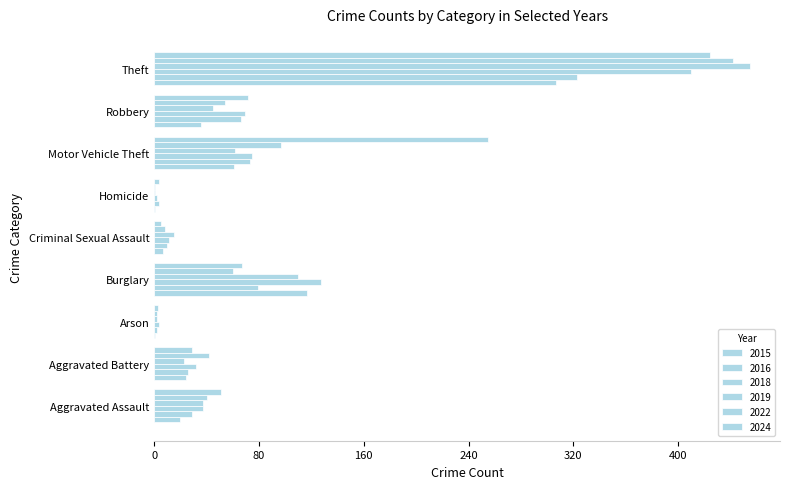

What position from the left is Homicide?

6